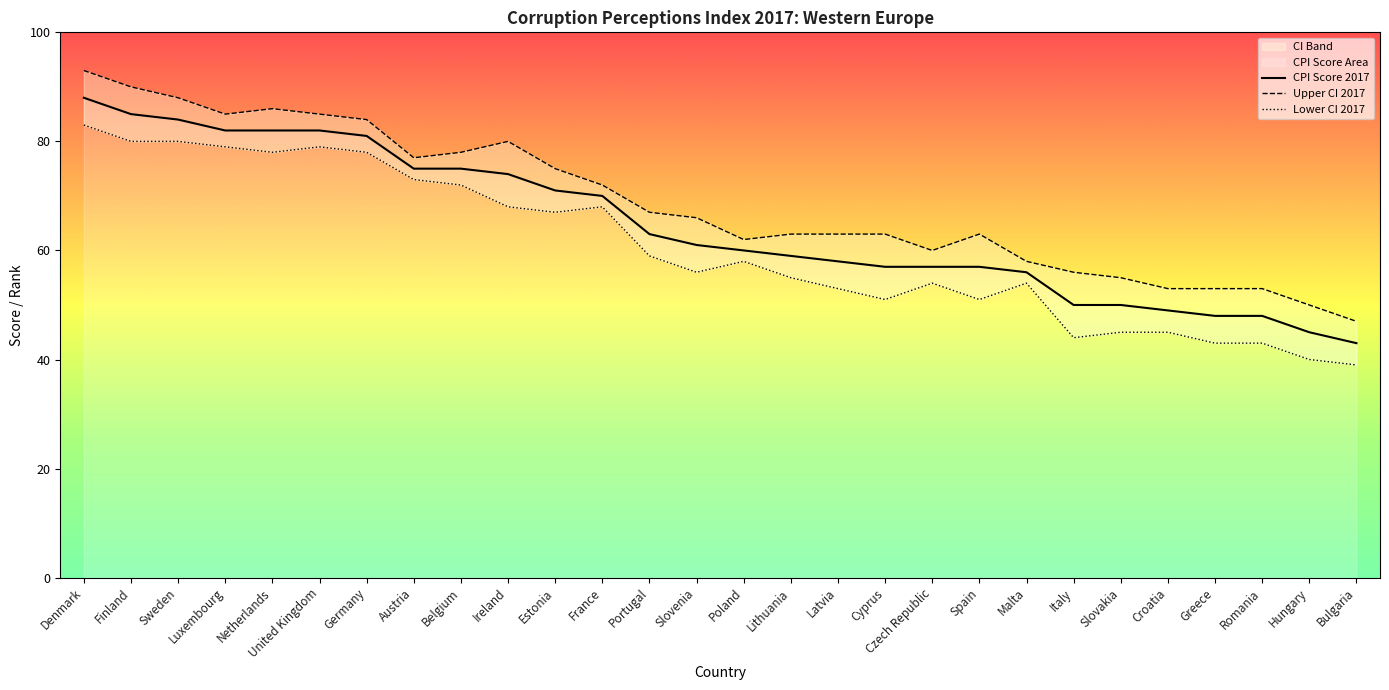

What is the sum of the Upper CI 2017 values at Poland and Hungary?

112